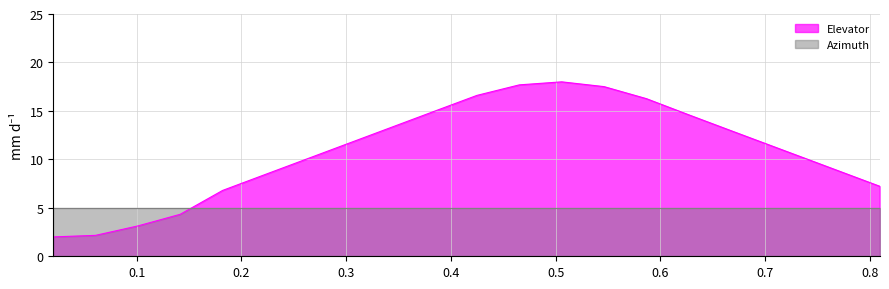

What is the maximum value shown in the chart?

18.0